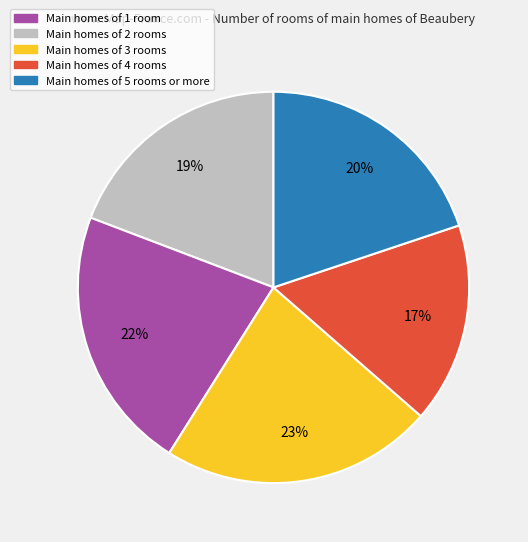

Which has a higher value, Main homes of 4 rooms or Main homes of 5 rooms or more?

Main homes of 5 rooms or more